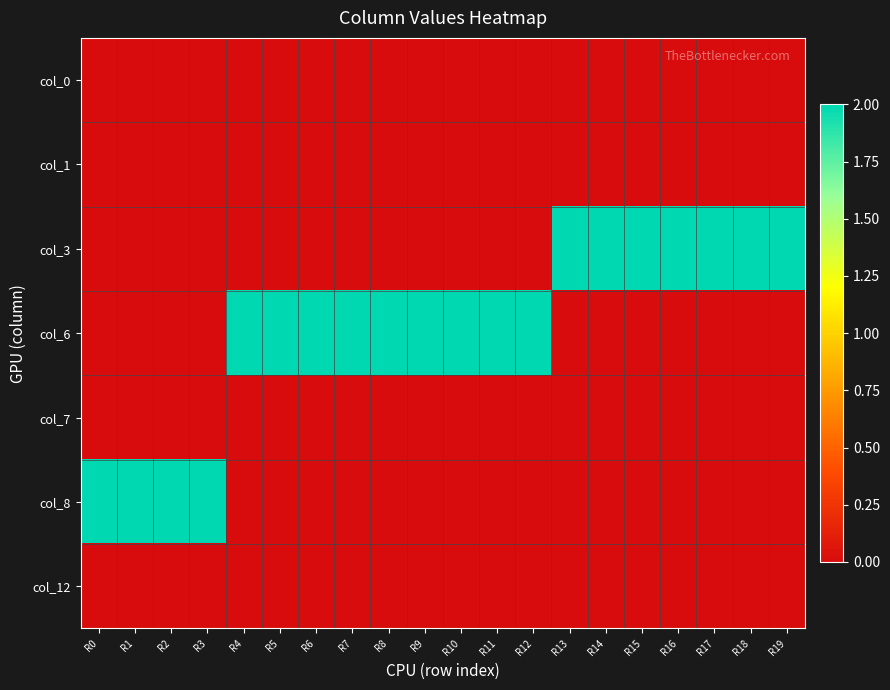

Rank the series by their maximum value, from lowest to highest.

col_0, col_1, col_7, col_12, col_3, col_6, col_8